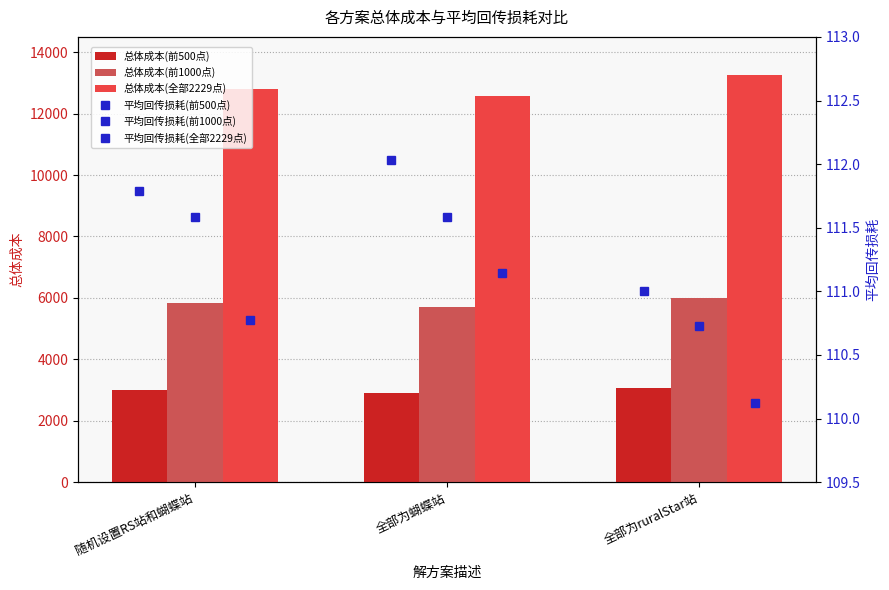

Is it true that 总体成本(全部2229点) equals 19936.6 at 随机设置RS站和蝴蝶站?

False